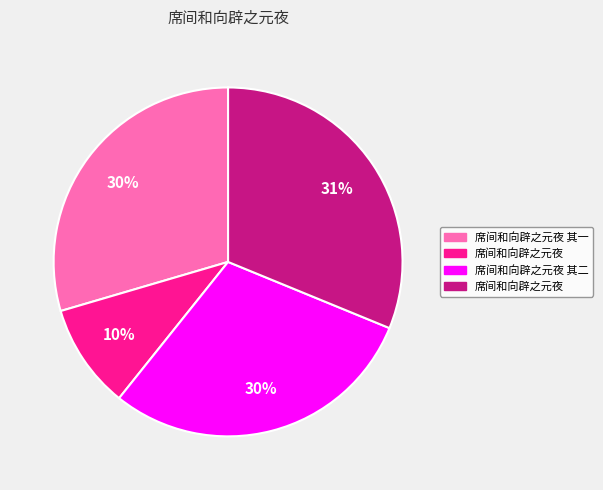

Is there a majority slice in this chart?

No